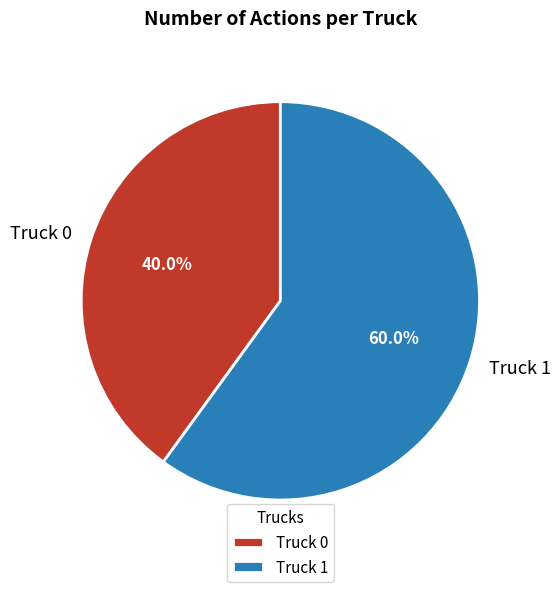

Is it true that Truck 1 is 60% of the pie?

True